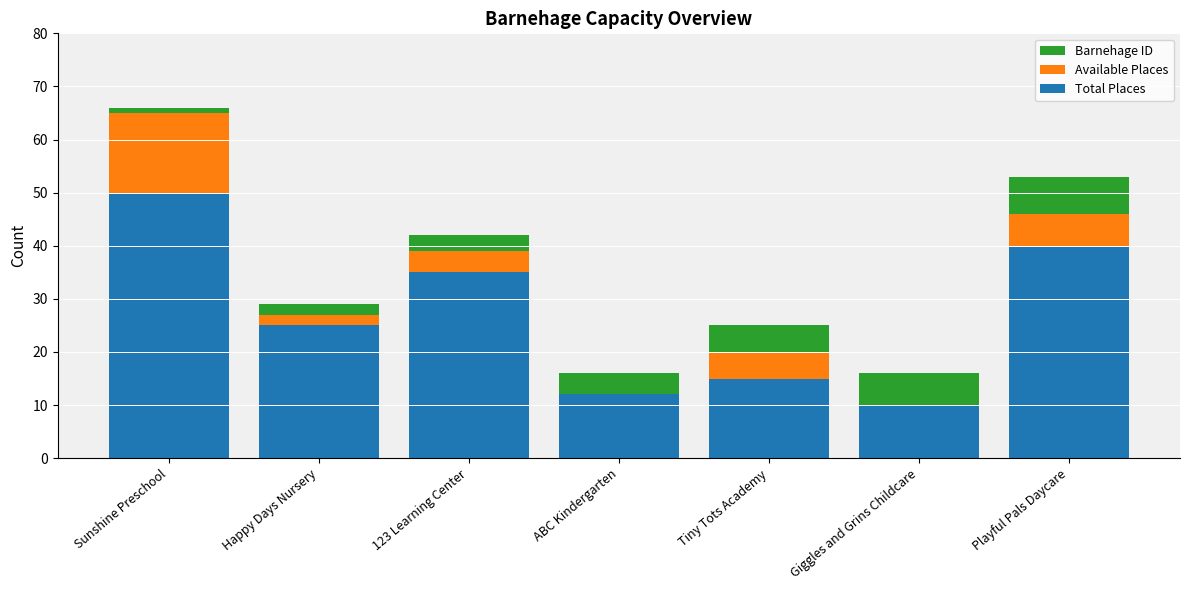

The value of Total Places at Tiny Tots Academy is 10. True or false?

False